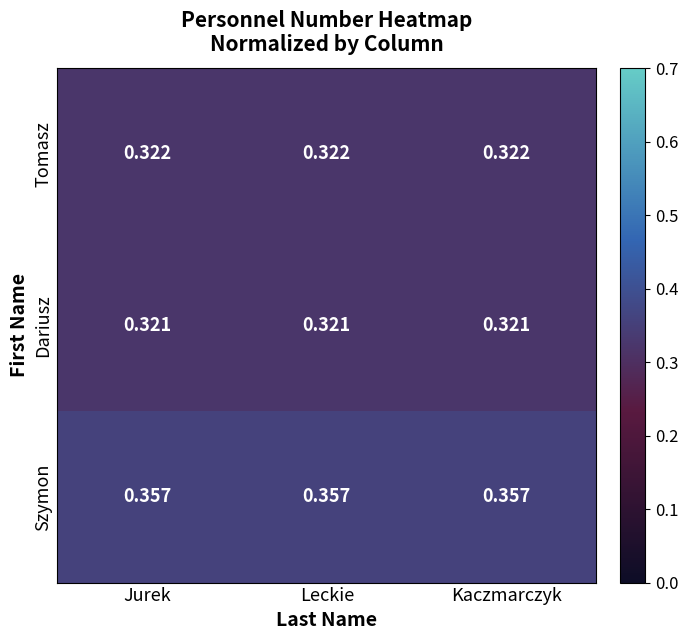

Is the value of Dariusz at Jurek greater than the value of Szymon at Leckie?

No